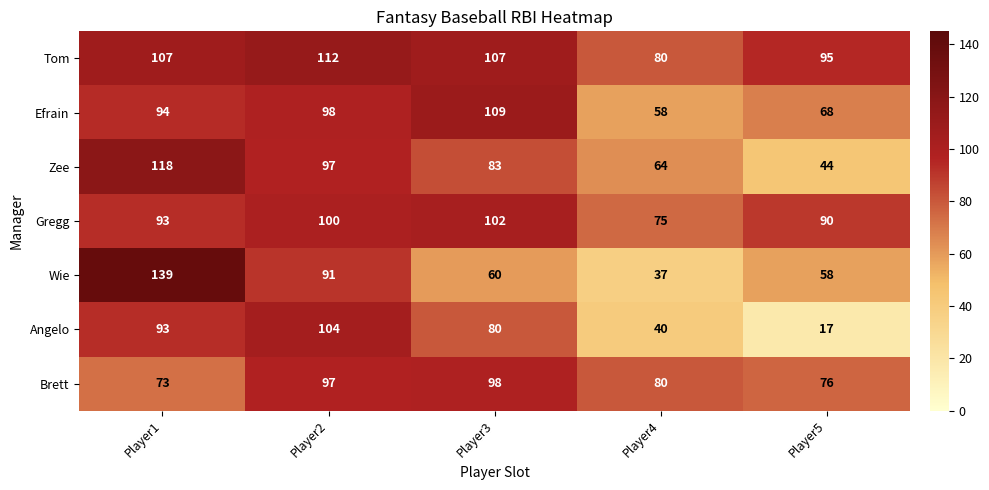

What is the difference between the Zee values at Player4 and Player2?

33